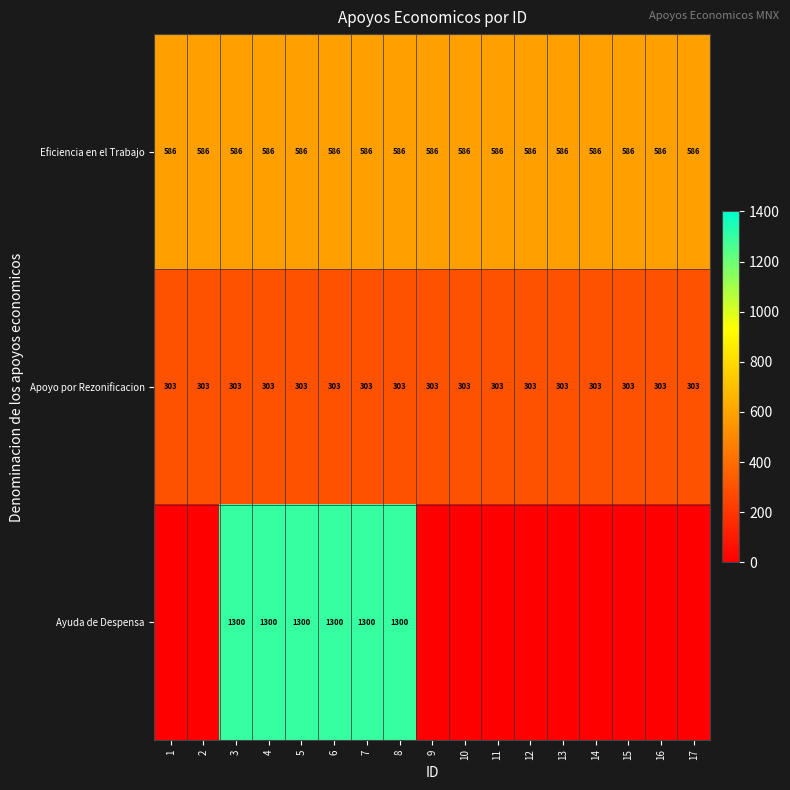

What is the maximum value shown in the chart?

1300.0